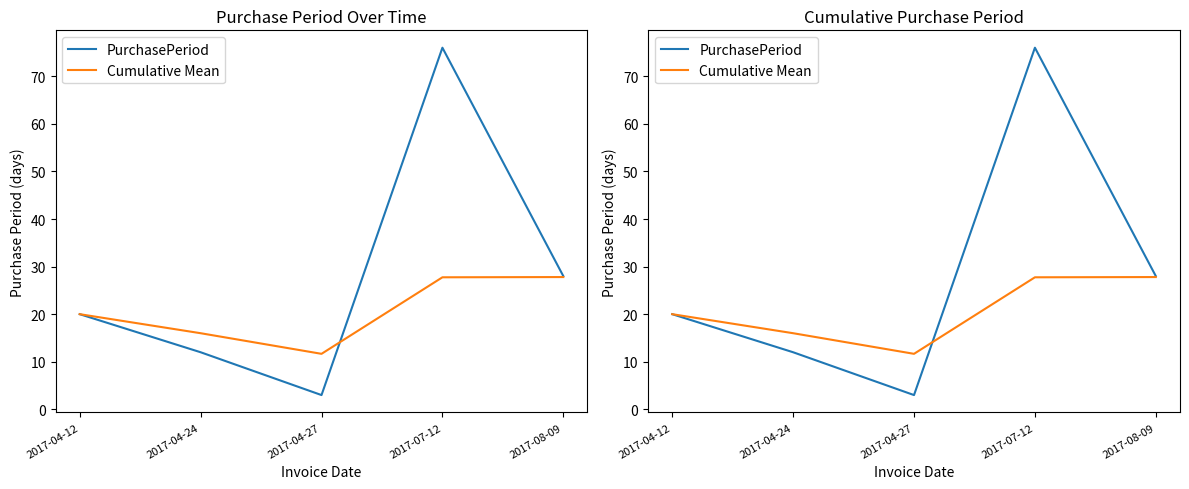

What is the difference between the Cumulative Mean values at 2017-04-24 and 2017-07-12?

11.8